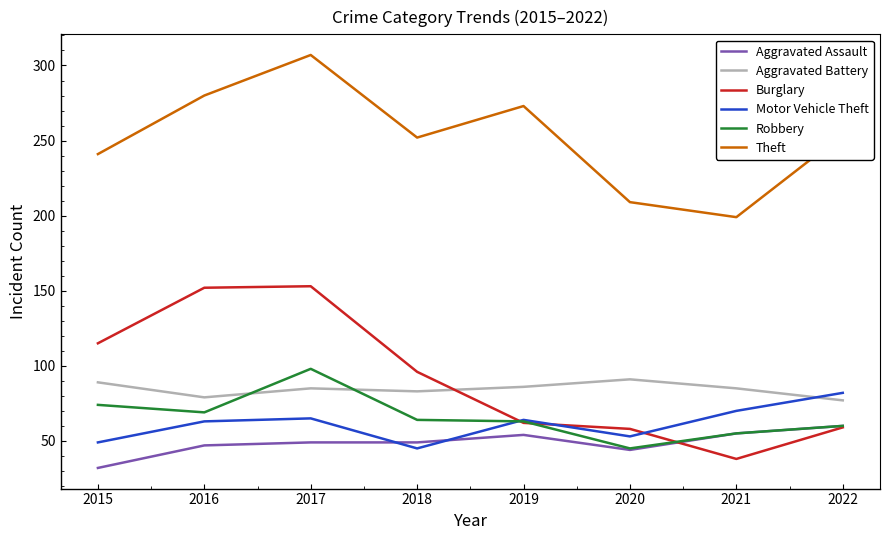

Rank the series at 2017 from lowest to highest value.

Aggravated Assault, Motor Vehicle Theft, Aggravated Battery, Robbery, Burglary, Theft